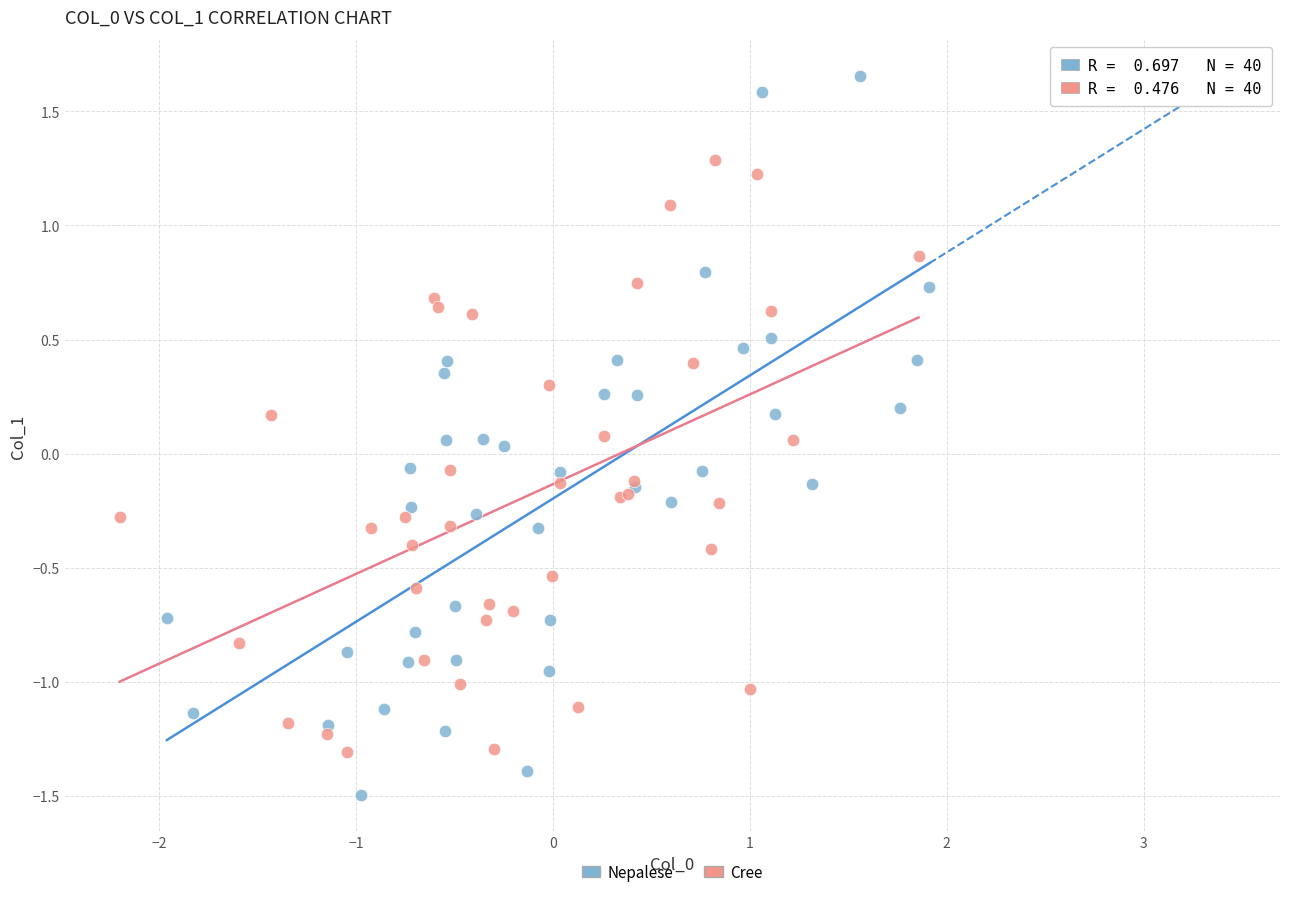

Which series has the widest spread of Y values?

Nepalese